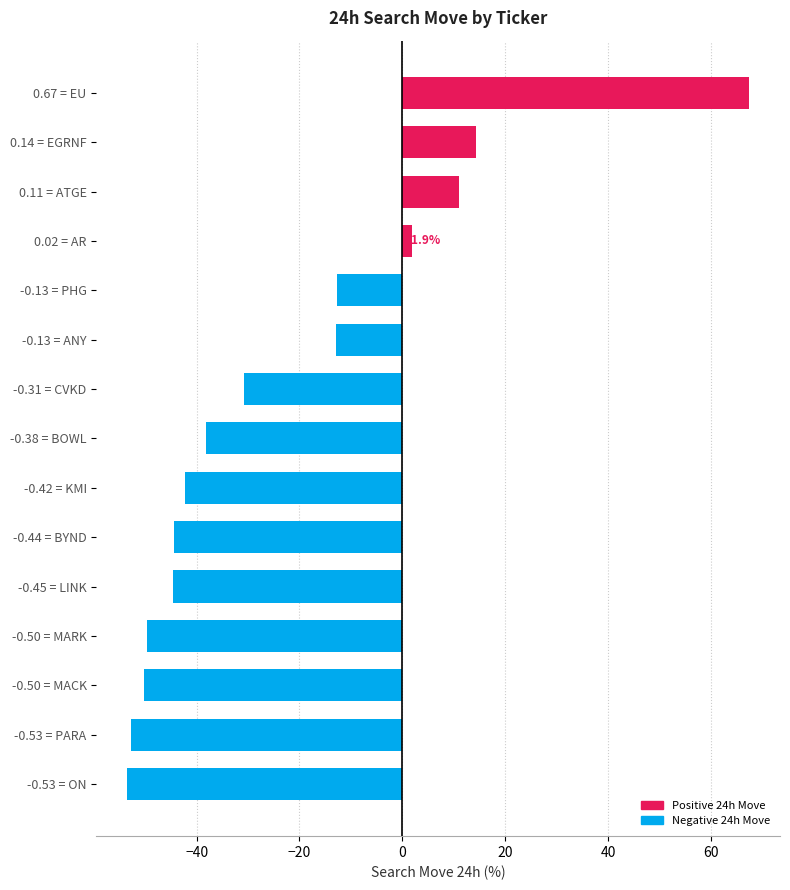

The chart shows a value of -49.8 at -0.50 = MARK. True or false?

True